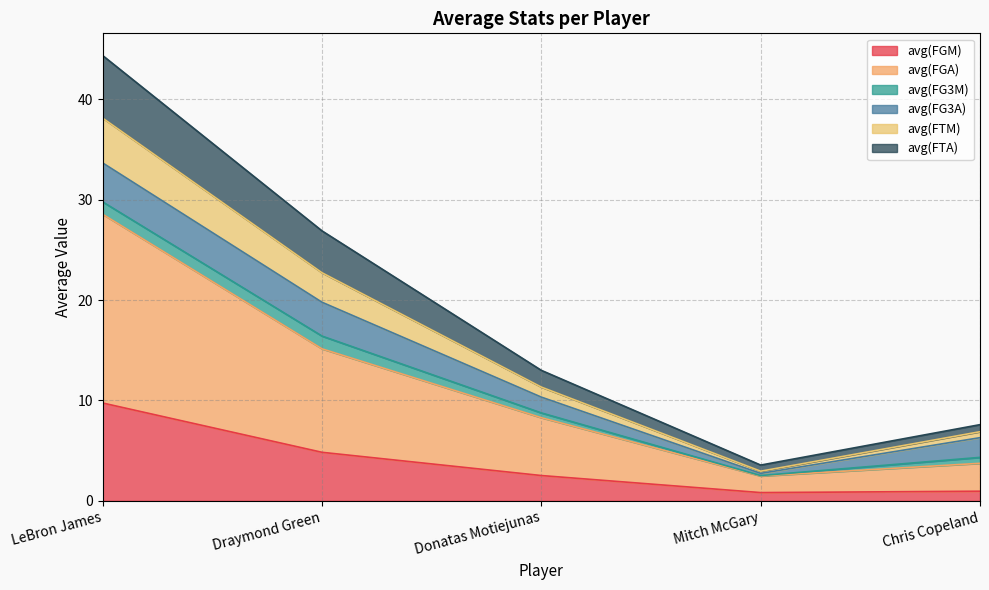

What is the value of the avg(FGM) point at the 4th from the left?

0.8